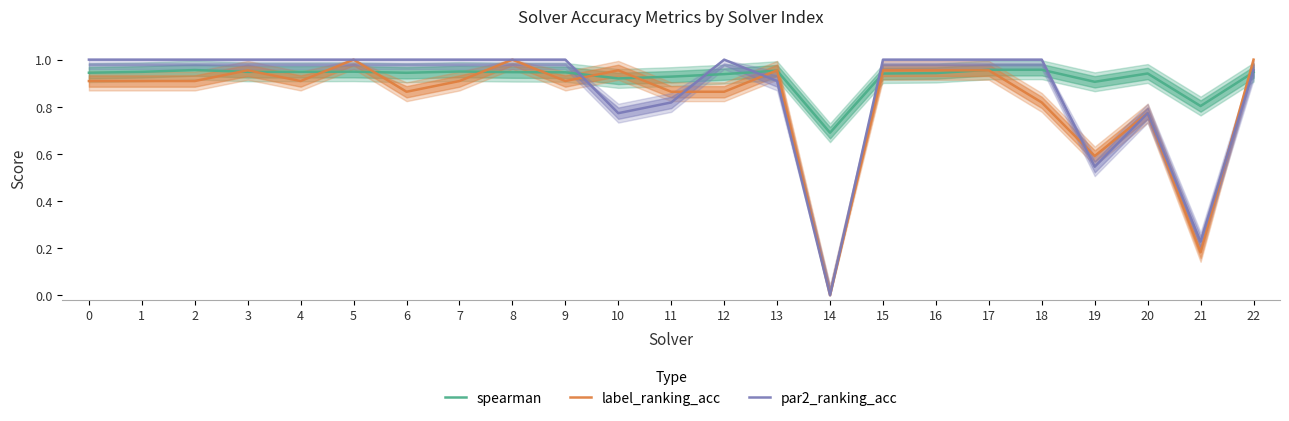

At 12, list the series in order from largest to smallest.

par2_ranking_acc, spearman, label_ranking_acc